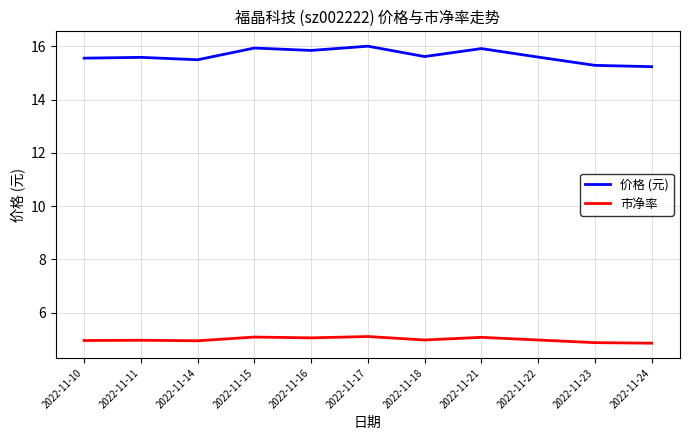

True or false: 市净率 and 价格 (元) cross at least once.

False